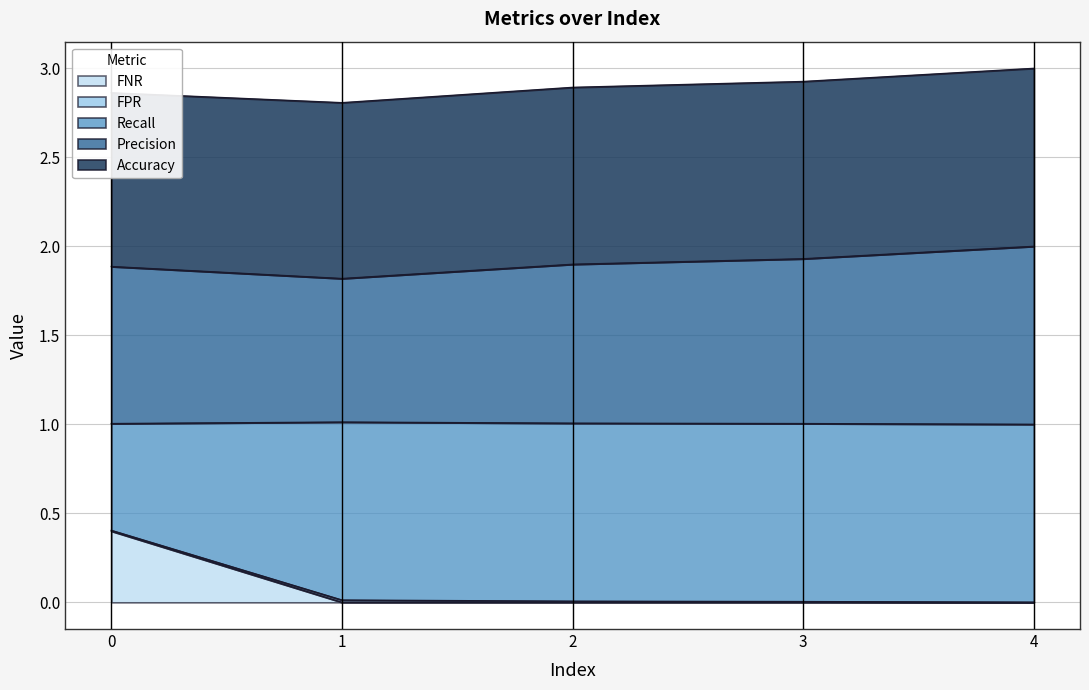

Which series has the largest range (max minus min)?

FNR